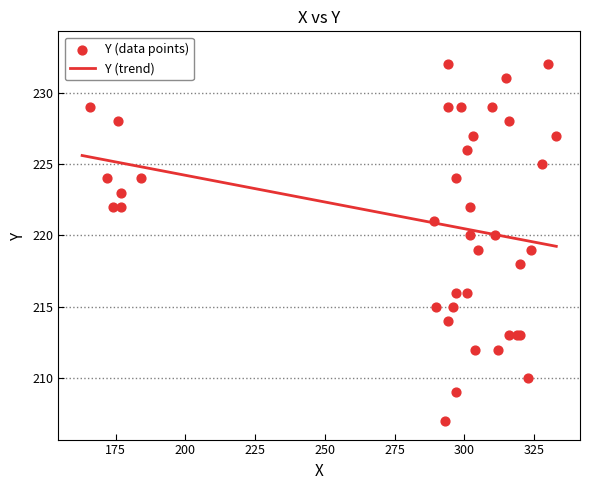

What is the change in value from 297 to 324?

+3